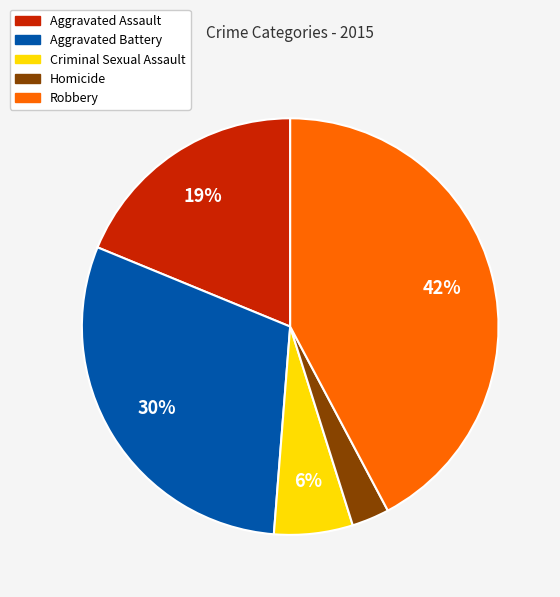

What is the ratio of the value at Homicide to the value at Robbery?

0.1